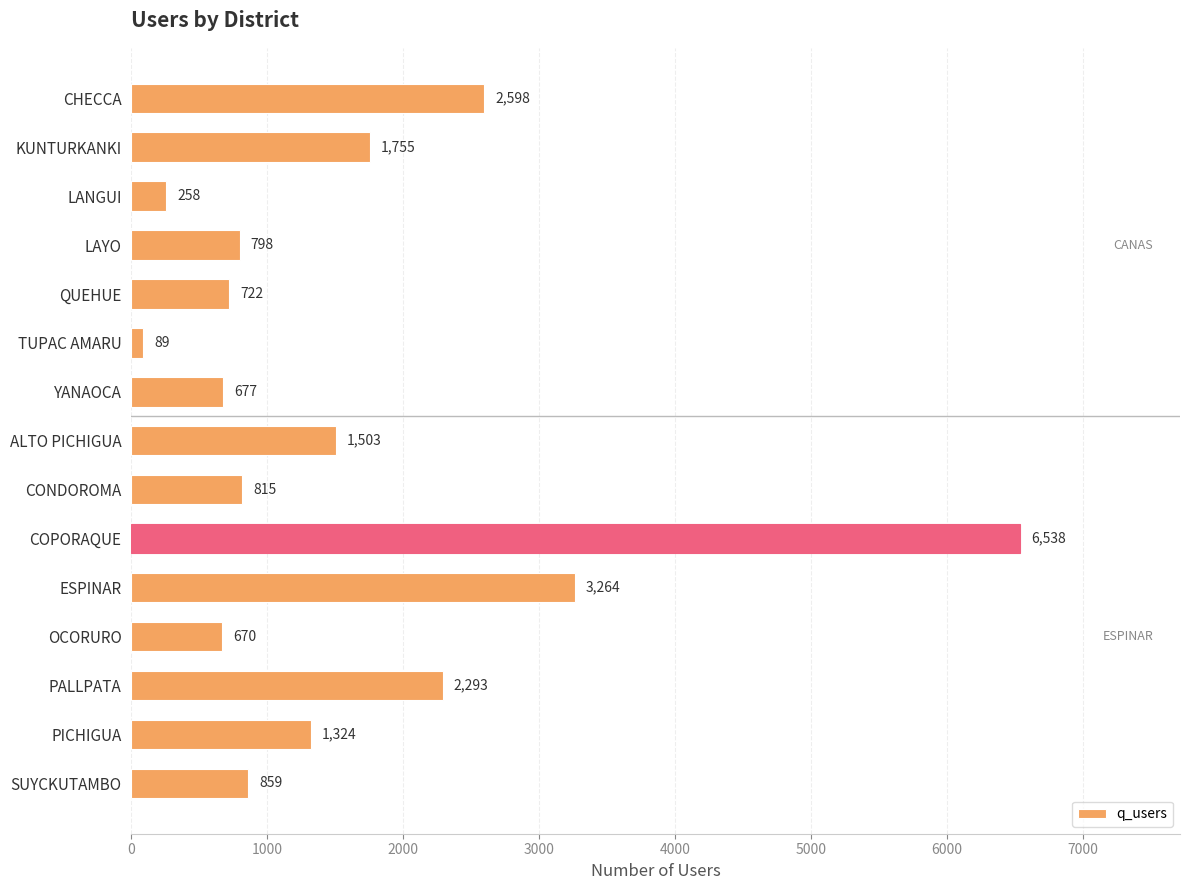

True or false: the data shows 1755 at KUNTURKANKI.

True